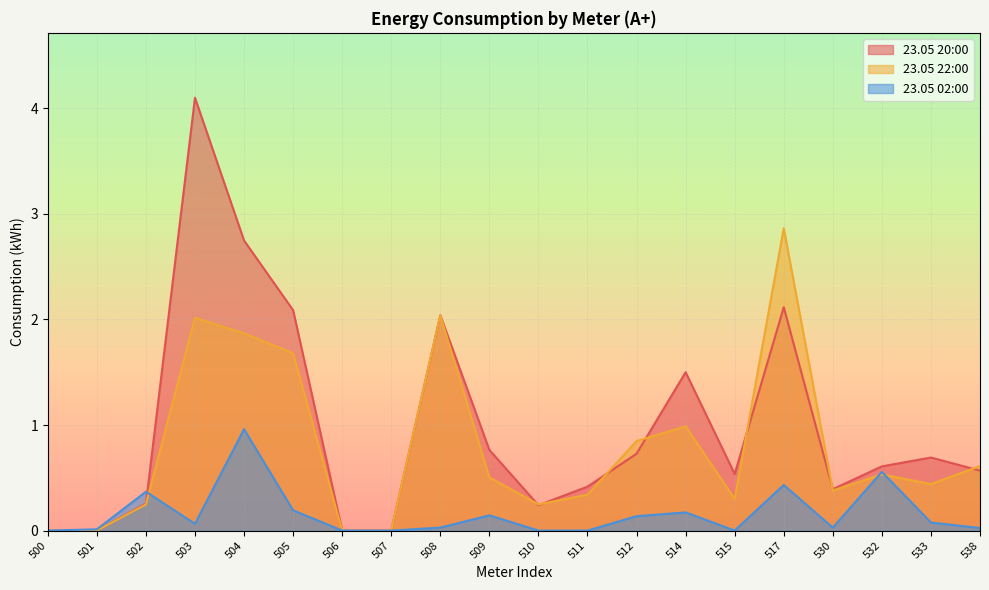

Reading left to right, what are all the values shown in this chart?

23.05 20:00: 0.0	0.0	0.3	4.1	2.7	2.1	0.0	0.0	2.0	0.8	0.2	0.4	0.7	1.5	0.5	2.1	0.4	0.6	0.7	0.6
23.05 22:00: 0.0	0.0	0.2	2.0	1.9	1.7	0.0	0.0	2.0	0.5	0.2	0.3	0.8	1.0	0.3	2.9	0.4	0.5	0.4	0.6
23.05 02:00: 0.0	0.0	0.4	0.1	1.0	0.2	0.0	0.0	0.0	0.1	0.0	0.0	0.1	0.2	0.0	0.4	0.0	0.6	0.1	0.0